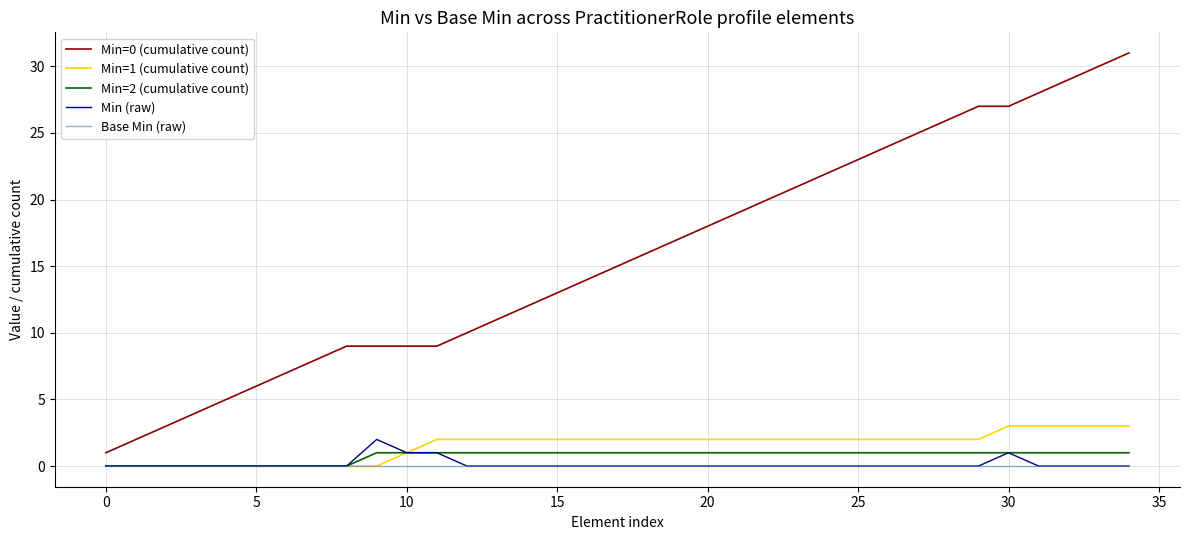

Which series has the largest total across all categories?

Min=0 (cumulative count)